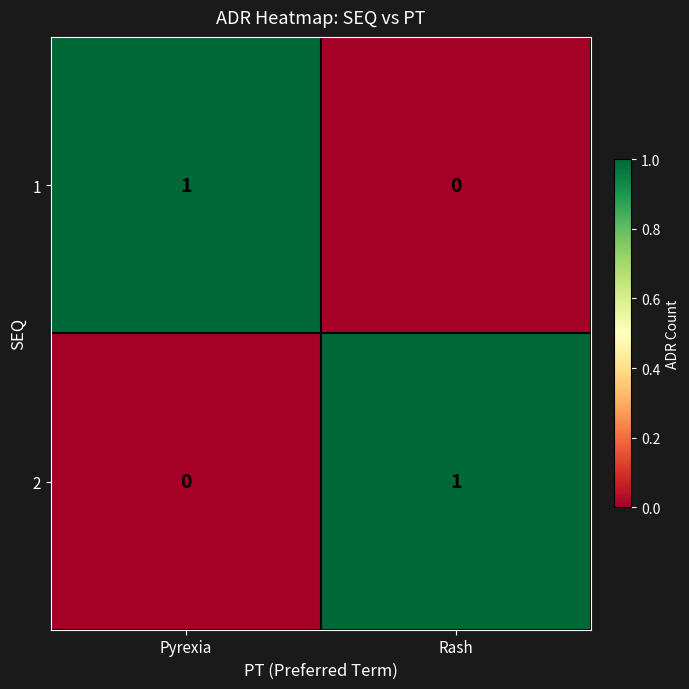

What is the maximum value shown in the chart?

1